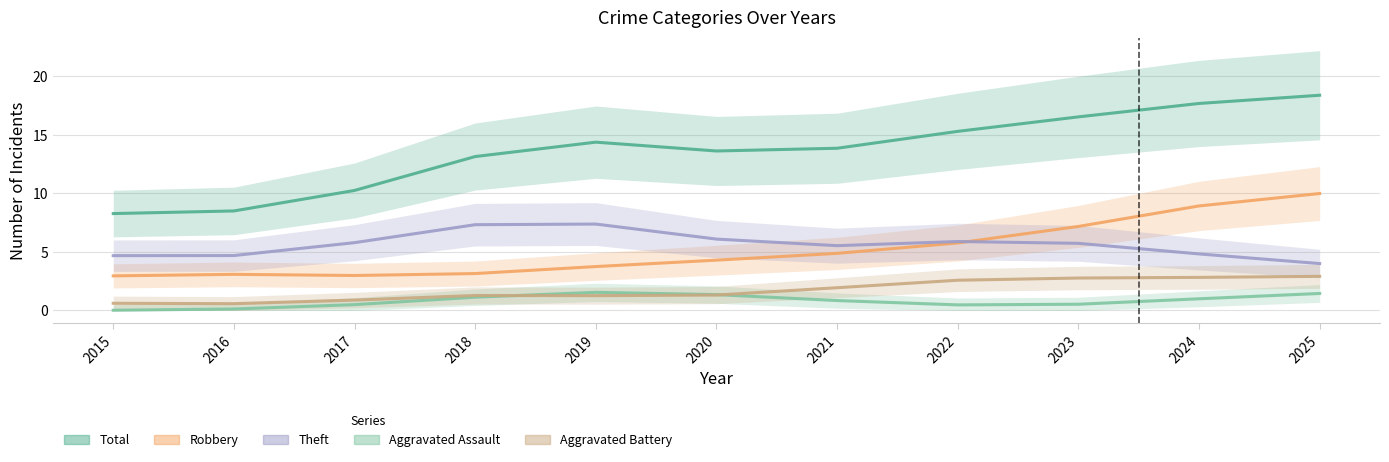

How many intersections are there between Aggravated Assault and Aggravated Battery?

2